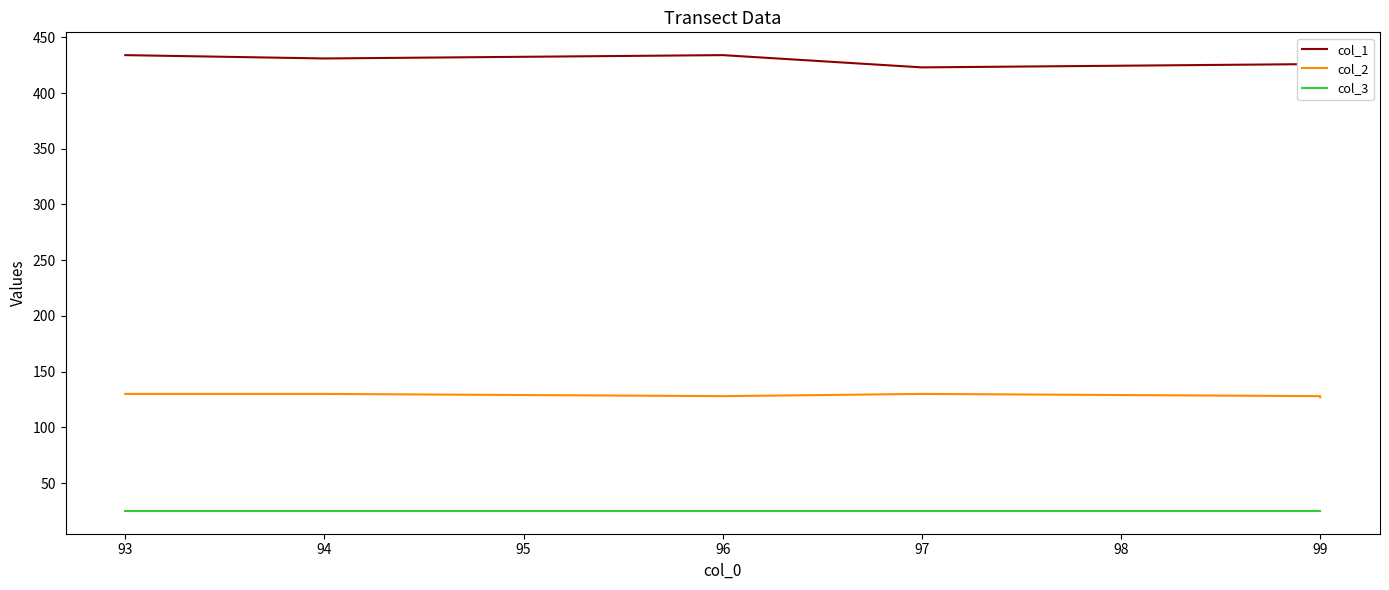

Is the value of col_3 at 94 greater than the value of col_1 at 96?

No